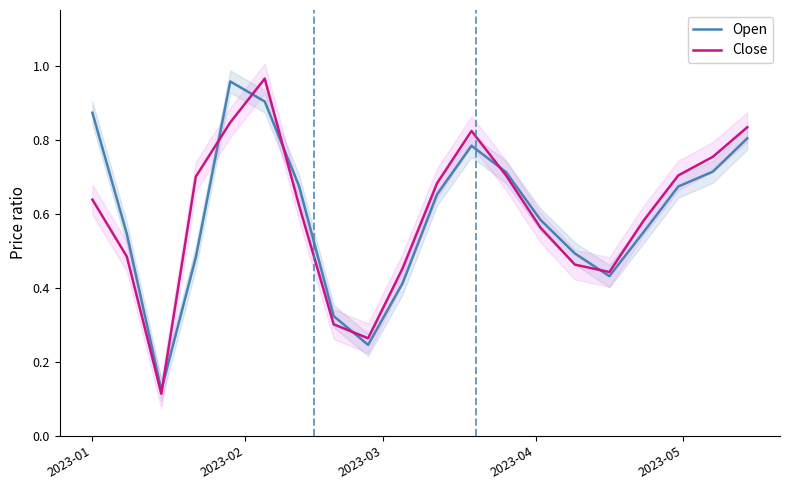

Count the number of data series in this chart.

2